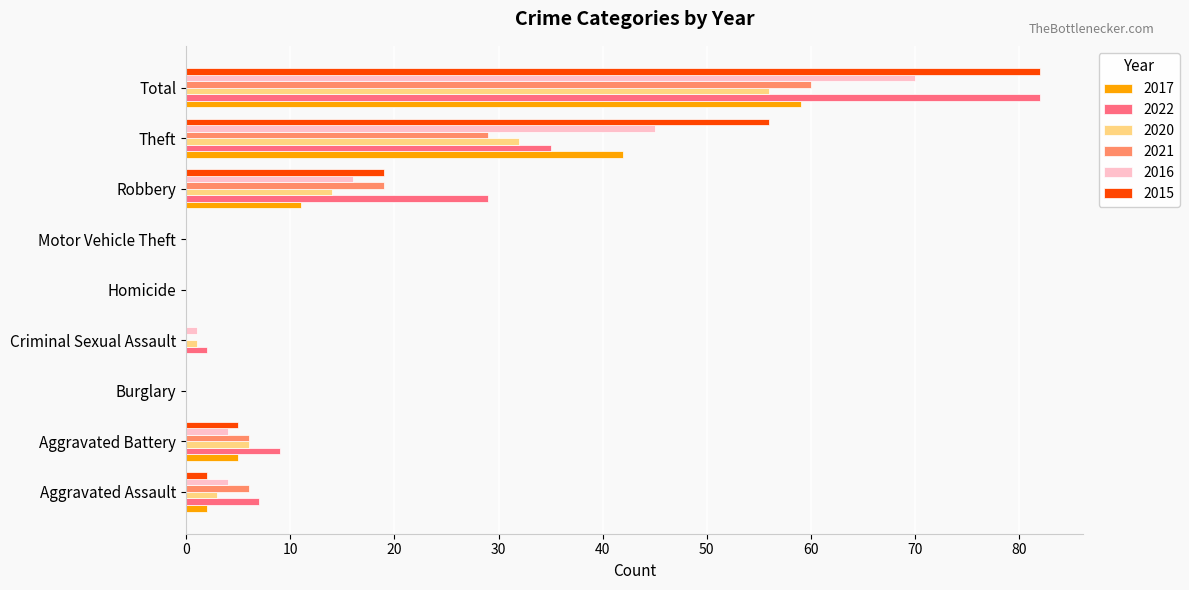

The 2015 series shows 41 at Motor Vehicle Theft. True or false?

False